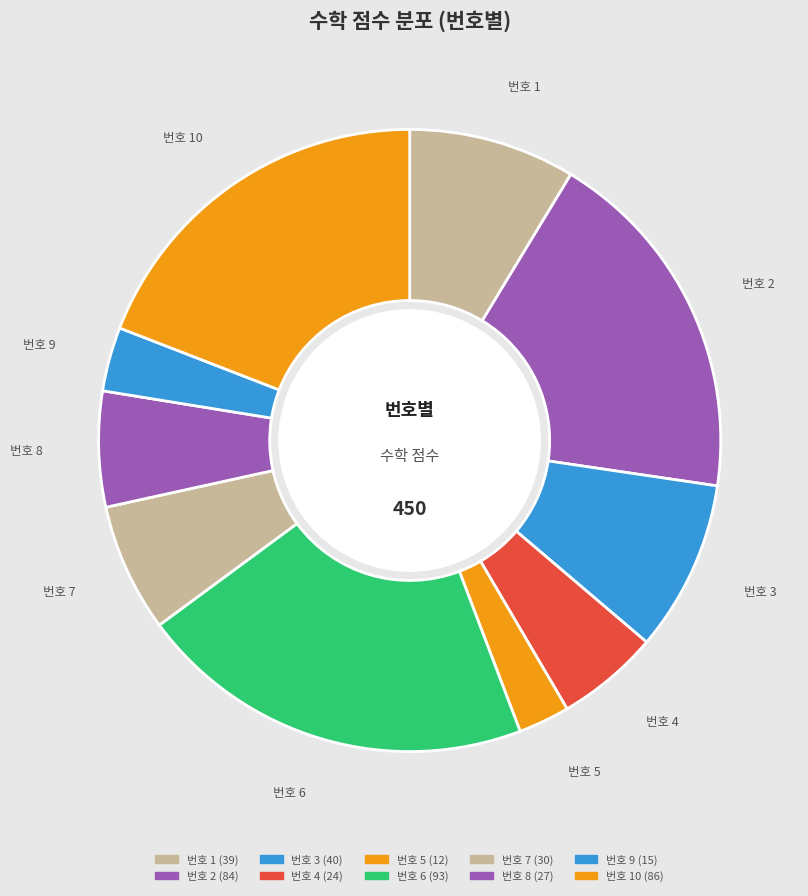

How many segments does this pie chart have?

10